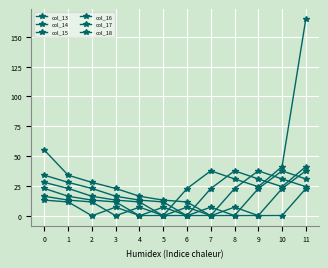

How many values in the col_18 series are below 16?

6